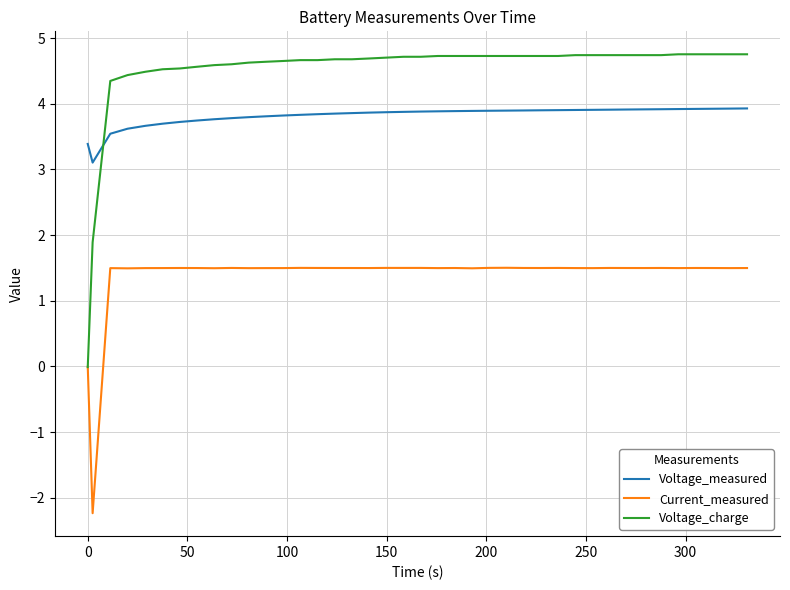

Which series has the largest range (max minus min)?

Voltage_charge